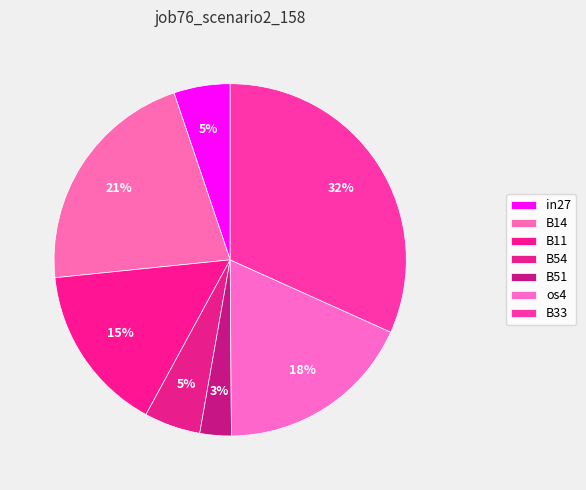

To the nearest percent, what is the difference between the B14 and B54 slice percentages?

16%